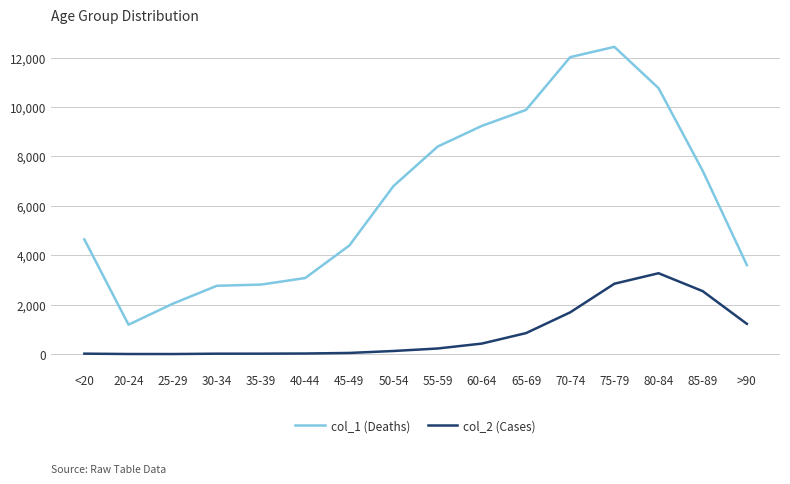

At which category is the sum across all series the highest?

75-79